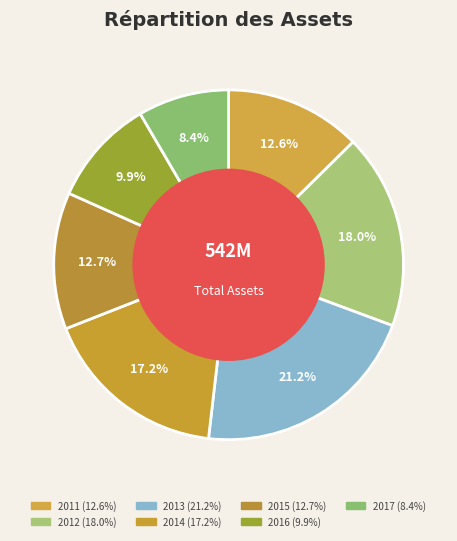

Is there a majority slice in this chart?

No